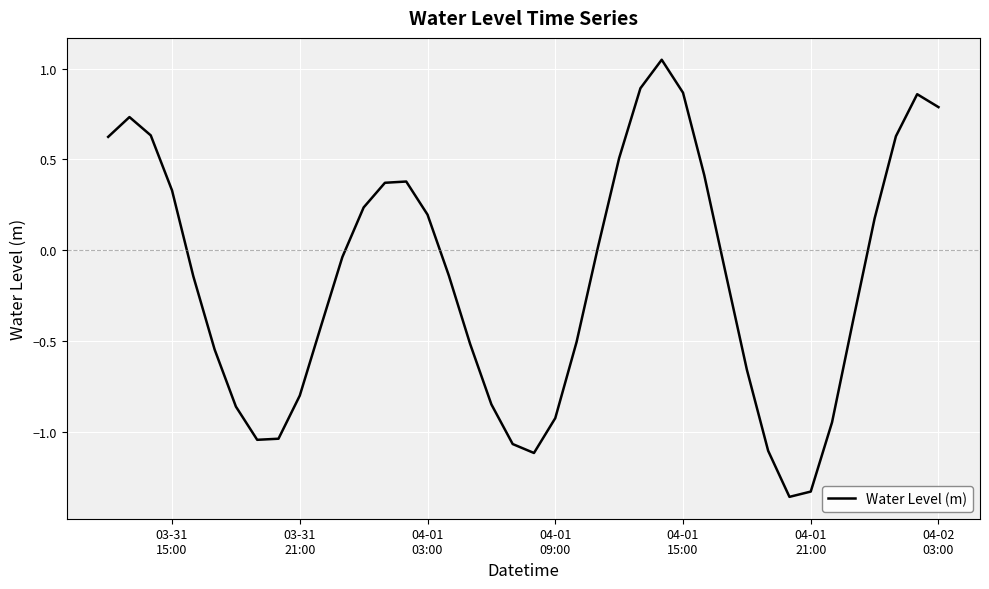

What is the difference between the maximum and minimum values?

2.4